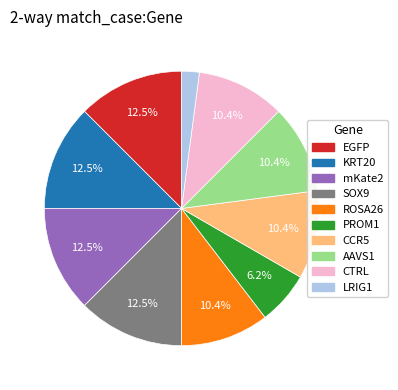

Approximately how many times larger is the value at EGFP compared to PROM1?

2.0